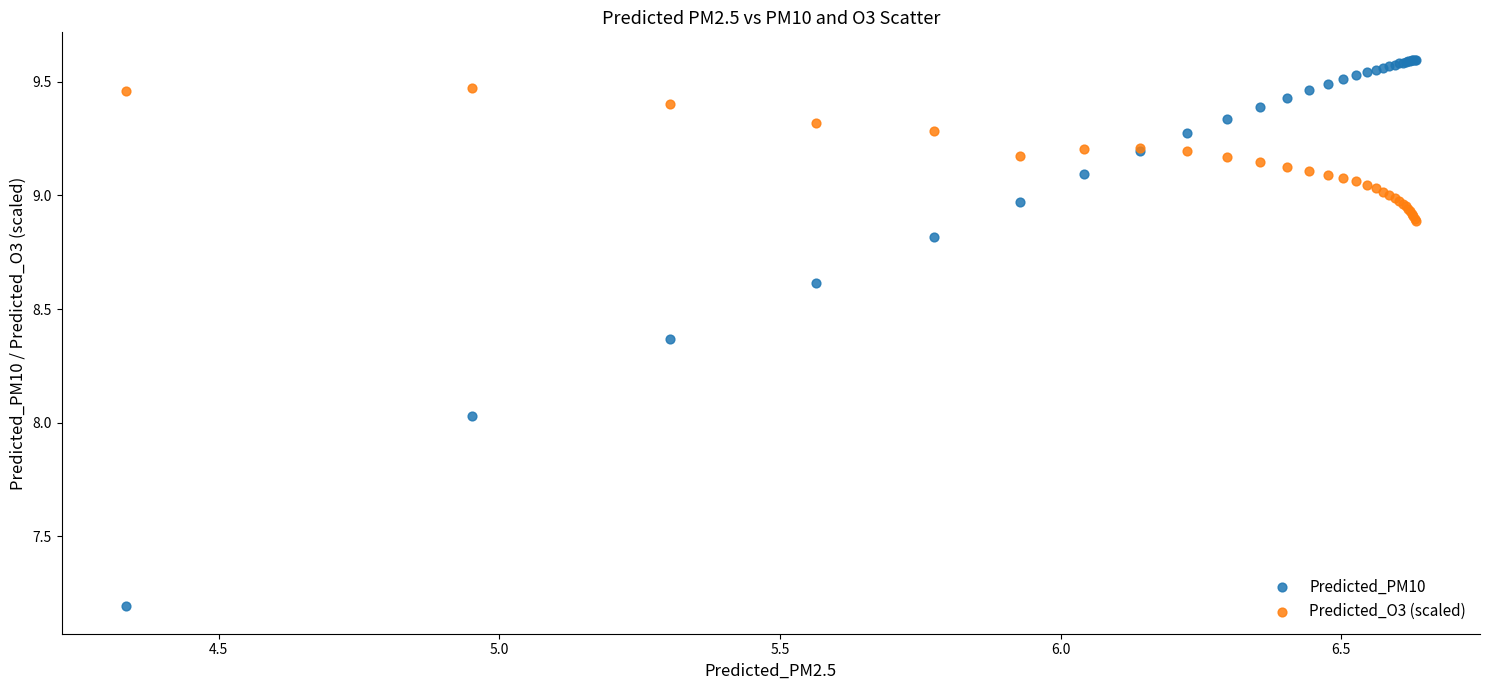

Which series contains the lowest Y value?

Predicted_PM10